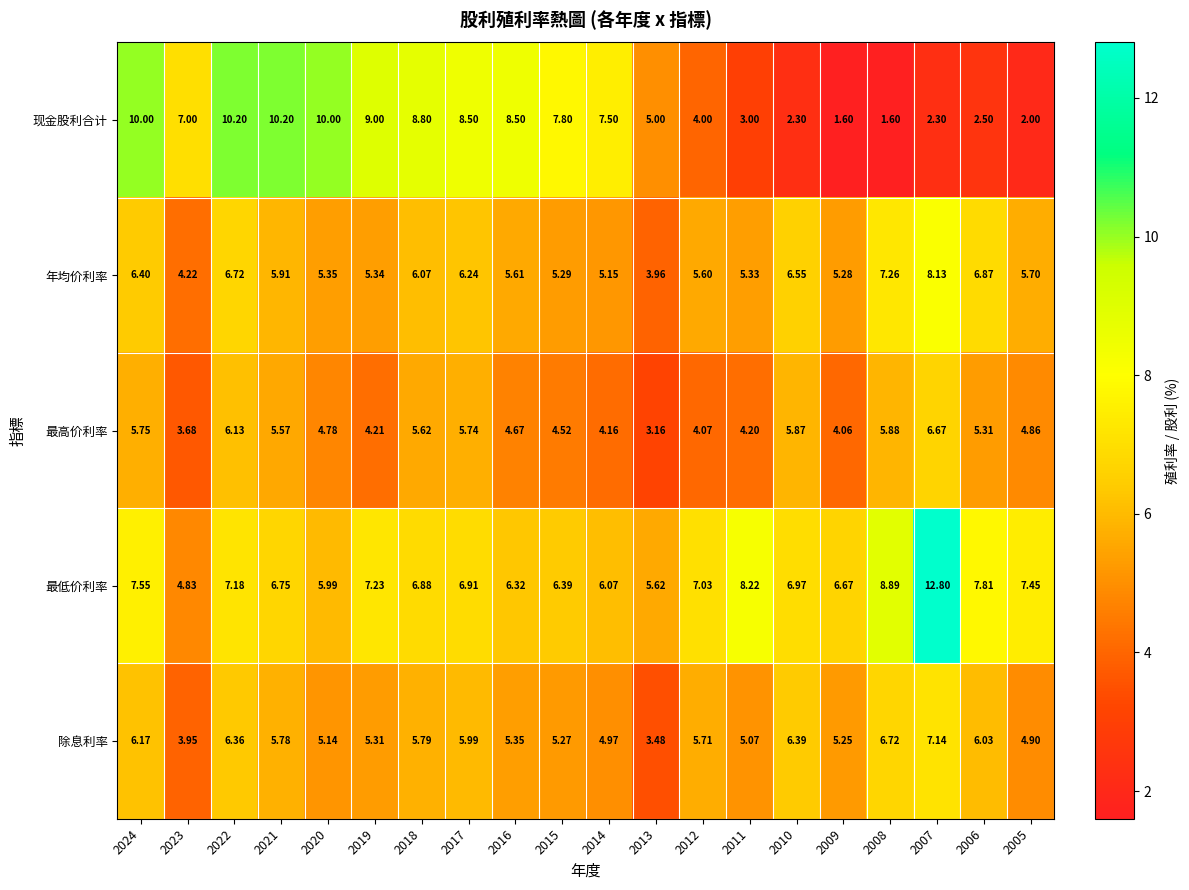

How many categories are shown in the chart?

20